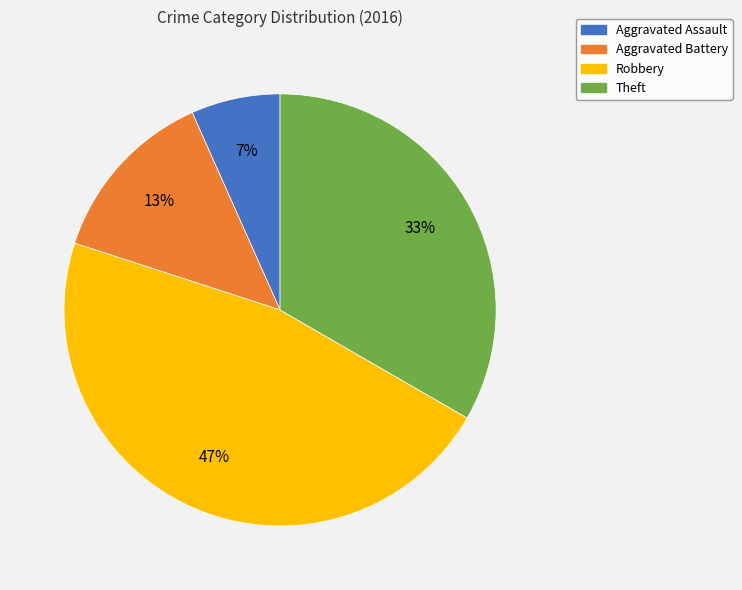

The Aggravated Assault slice represents 7% of the pie. True or false?

True